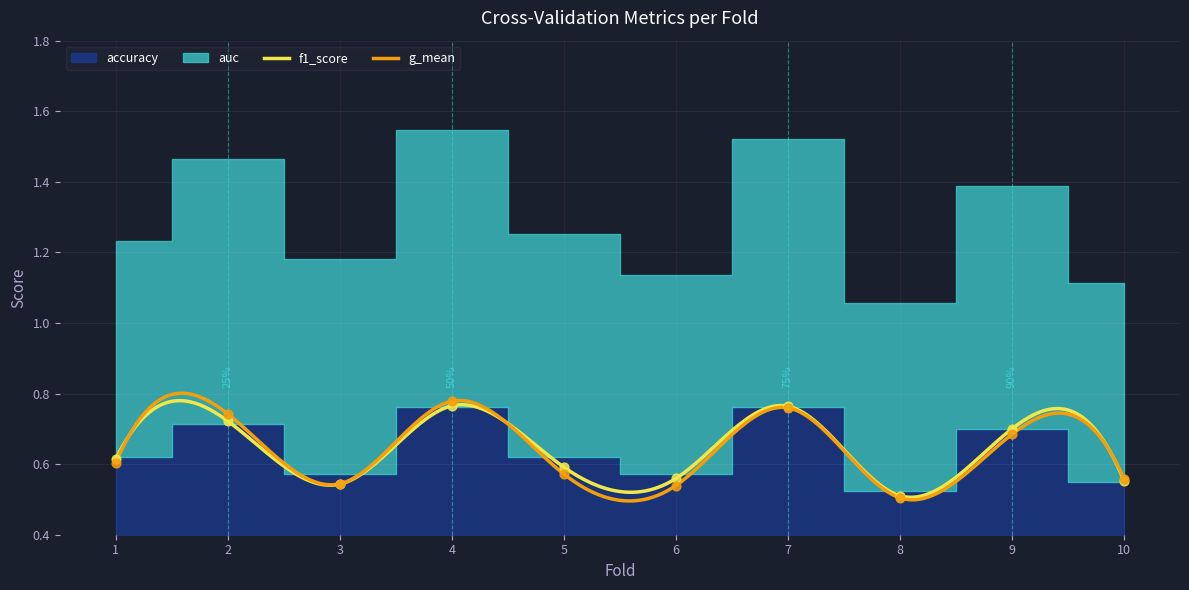

Is the value of accuracy at 4 greater than the value of f1_score at 3?

Yes